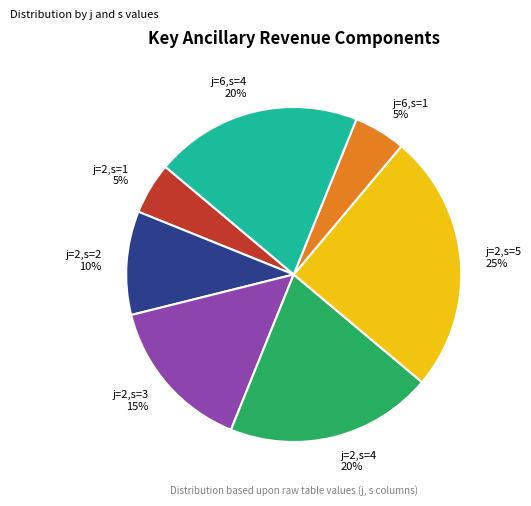

Which slice is the largest?

j=2,s=5